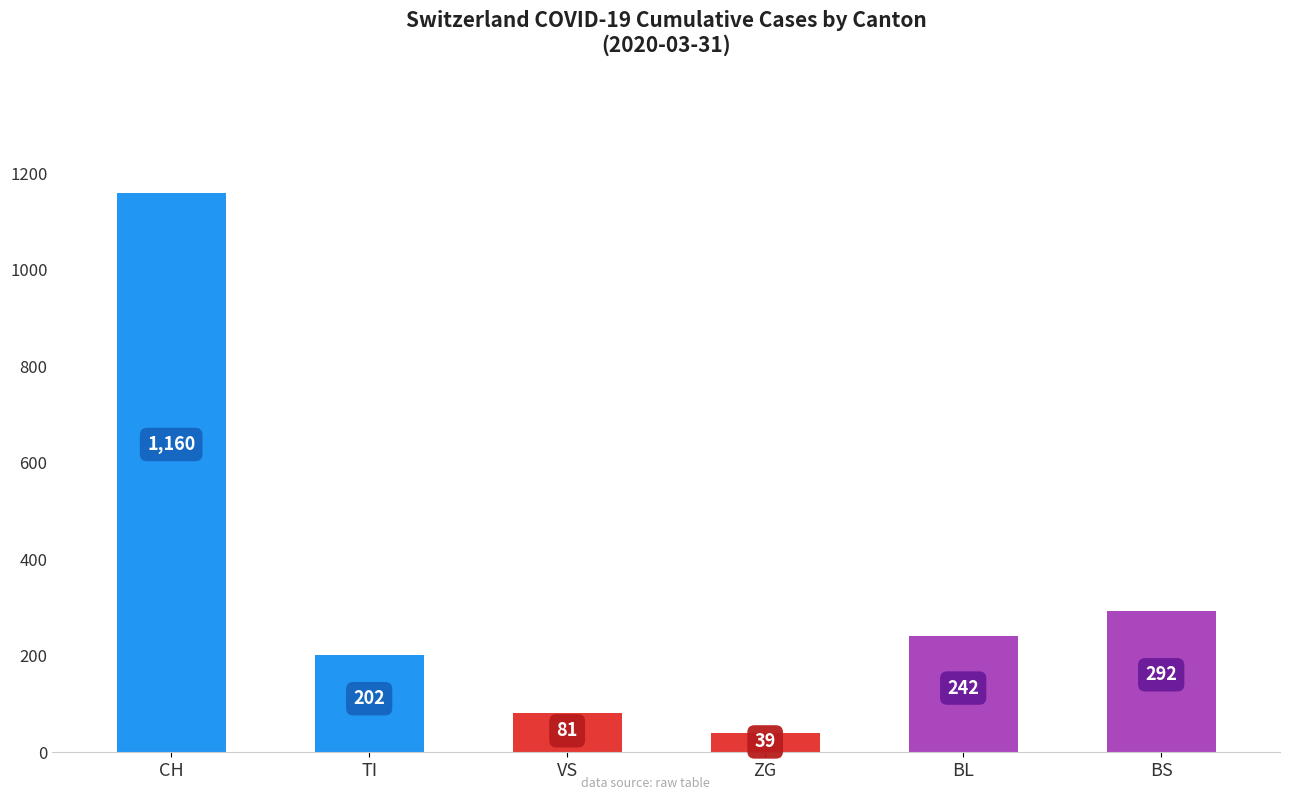

What is the ratio of the value at TI to the value at VS?

2.5